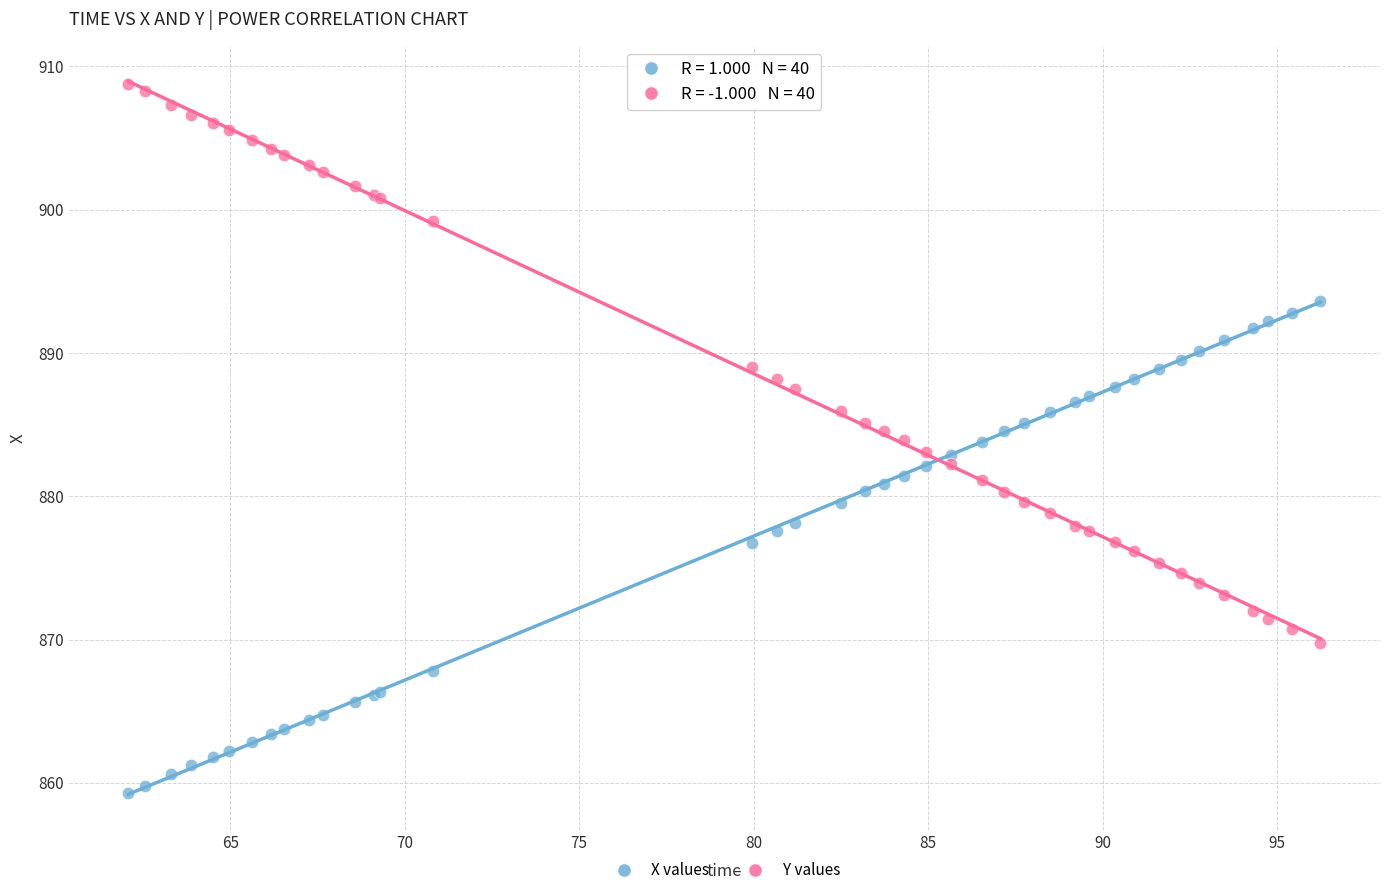

Which series has the widest spread of Y values?

Y values